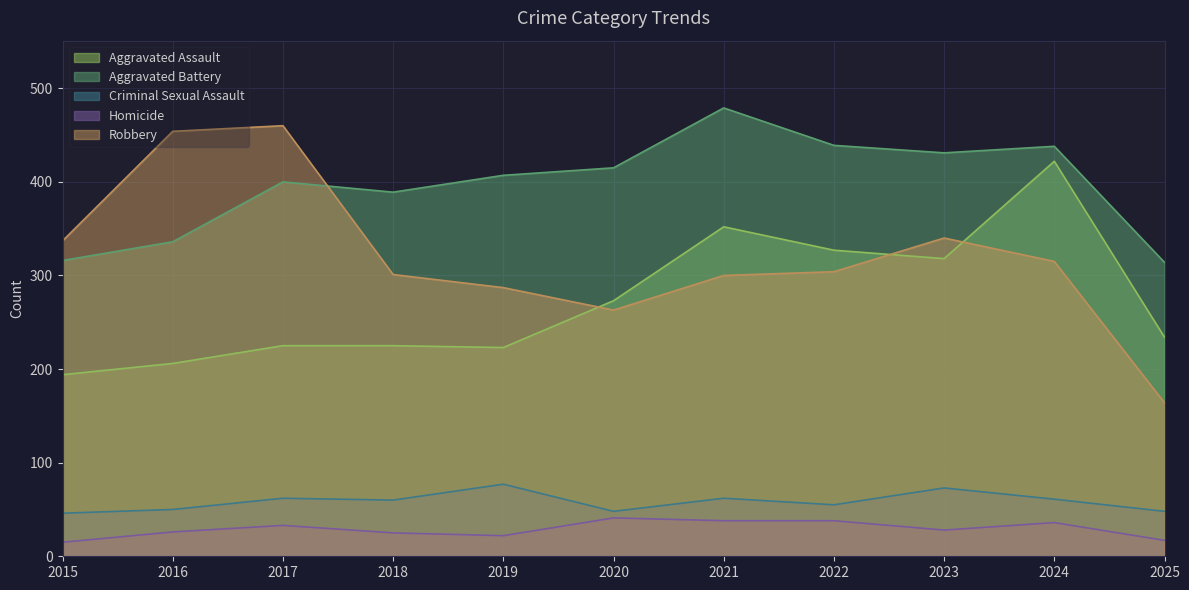

How many lines are shown in the chart?

5